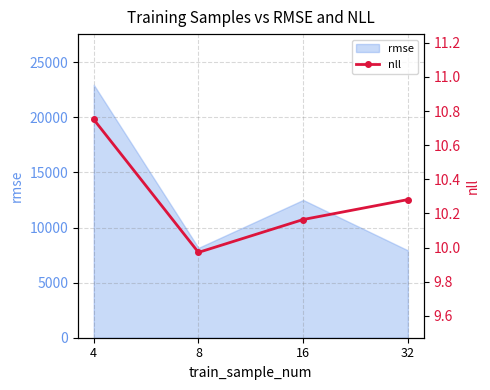

What is the sum of all values?

41.2